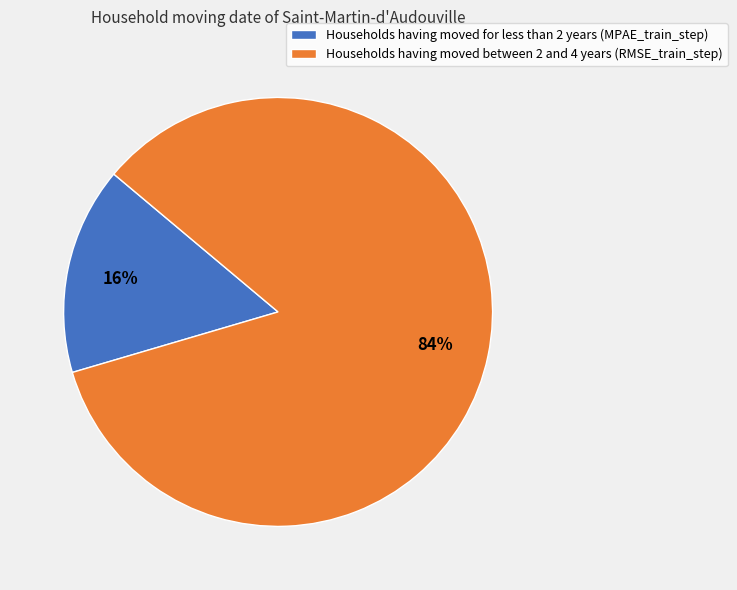

Combined, do Households having moved between 2 and 4 years (RMSE_train_step) and Households having moved for less than 2 years (MPAE_train_step) account for over 50%?

Yes